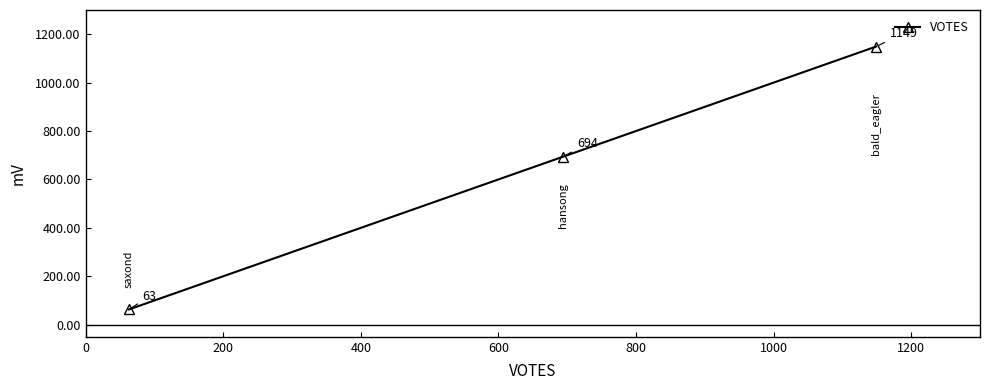

What is the sum of all values?

1906